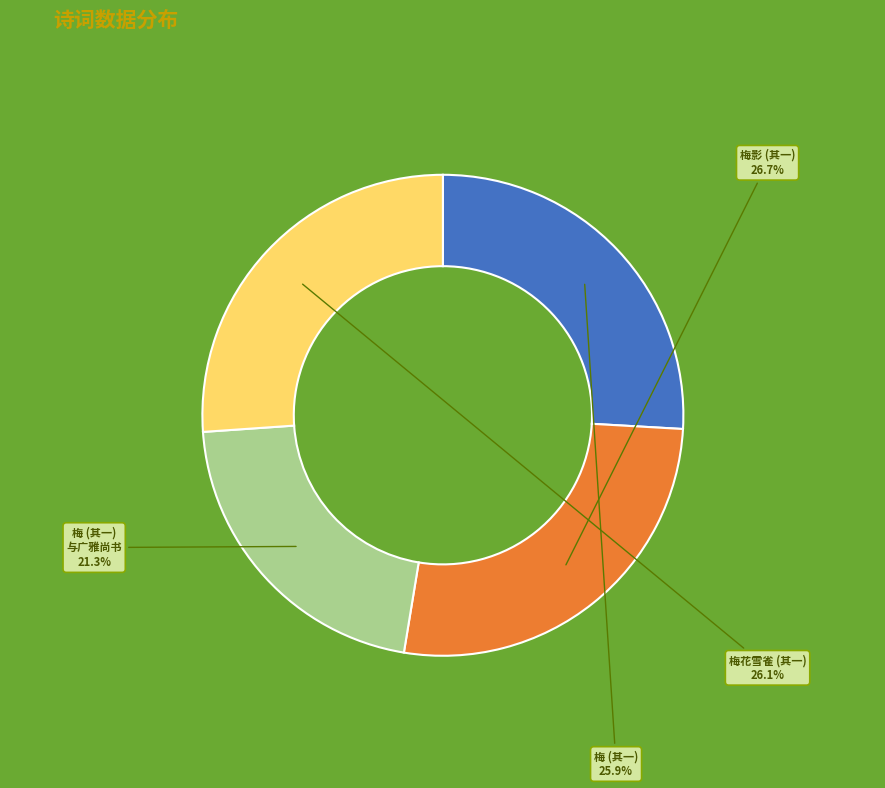

Is there a majority slice in this chart?

No